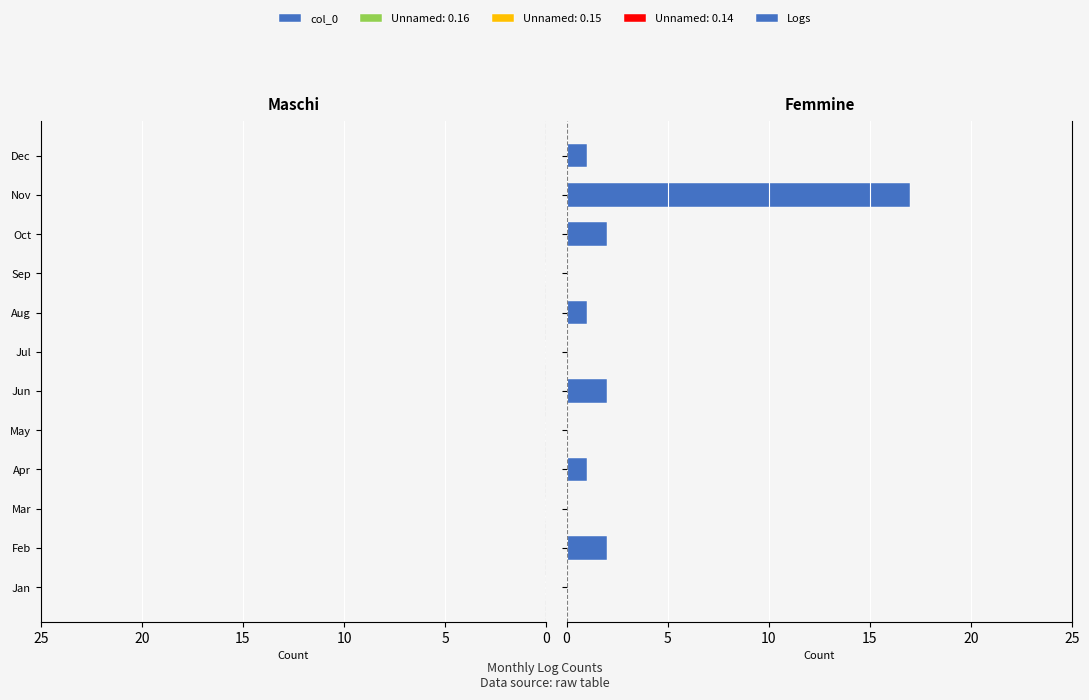

Are the bars horizontal?

Yes